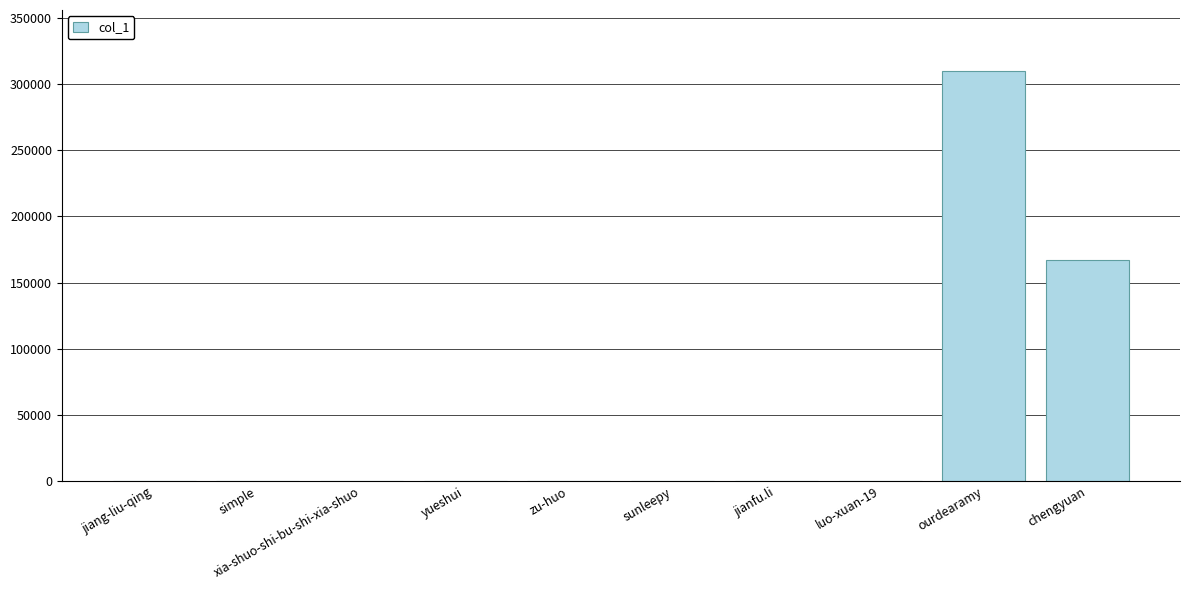

What is the sum of all values?

477431